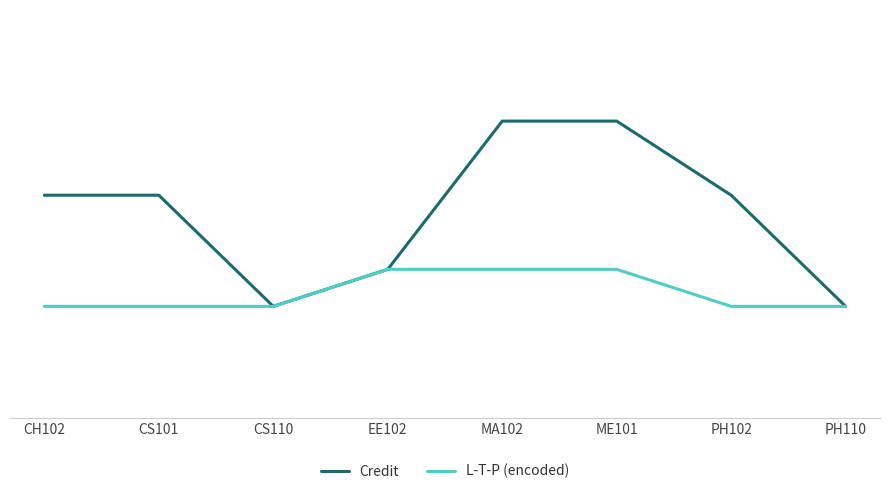

True or false: L-T-P (encoded) and Credit cross at least once.

False